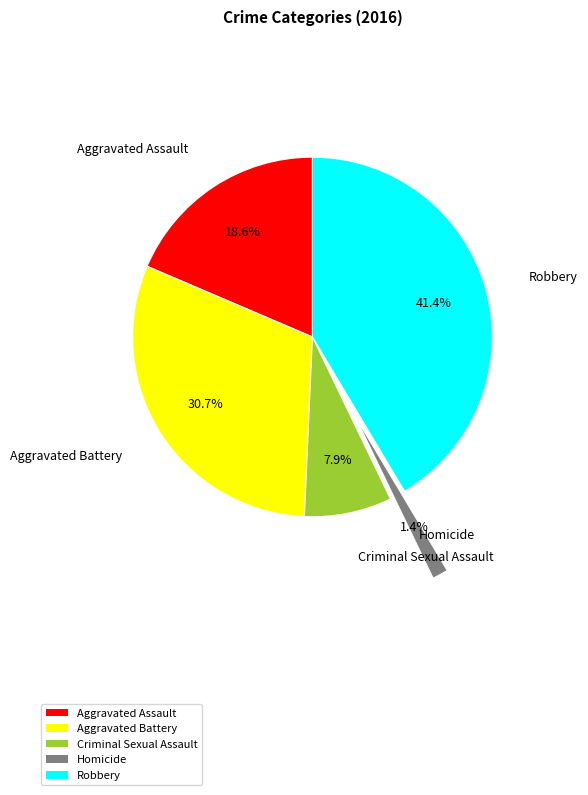

To the nearest percent, what portion does Aggravated Assault represent?

19%